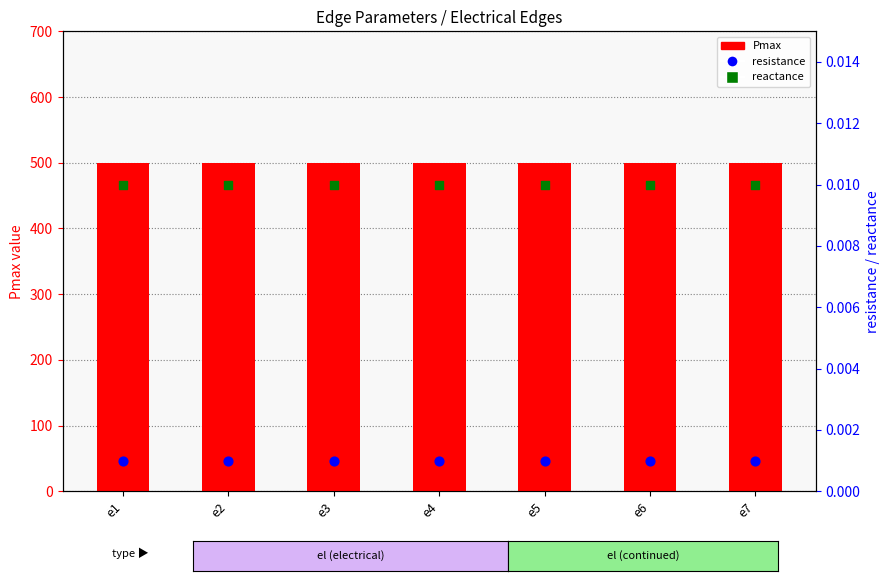

What are all the series names shown in the legend?

Pmax, resistance, reactance